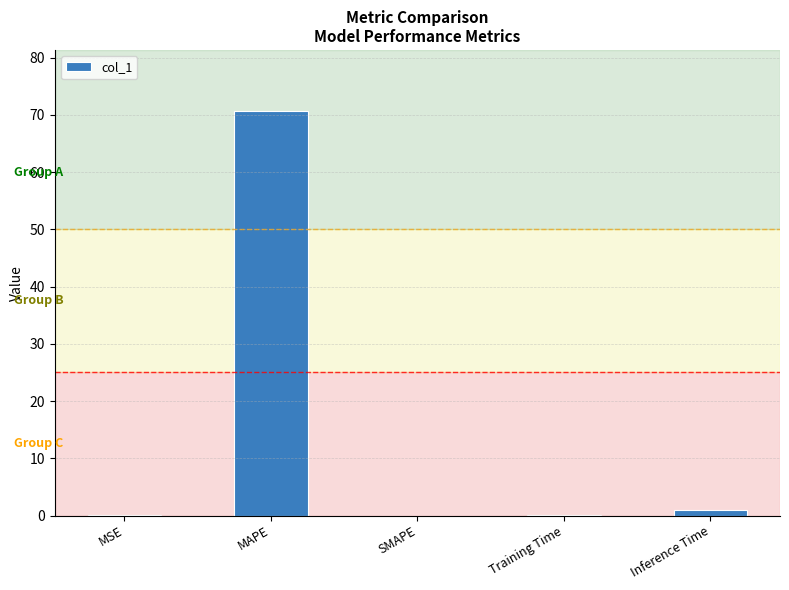

How many data points does each series have?

5